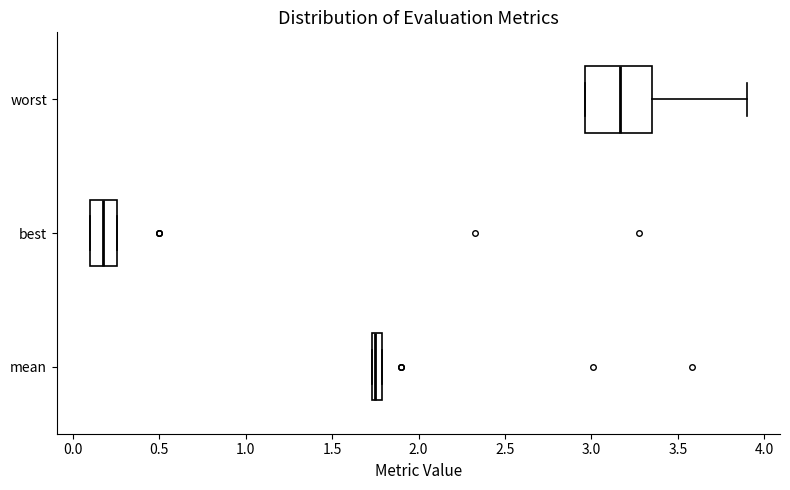

Which box's median line is the furthest to the left?

best